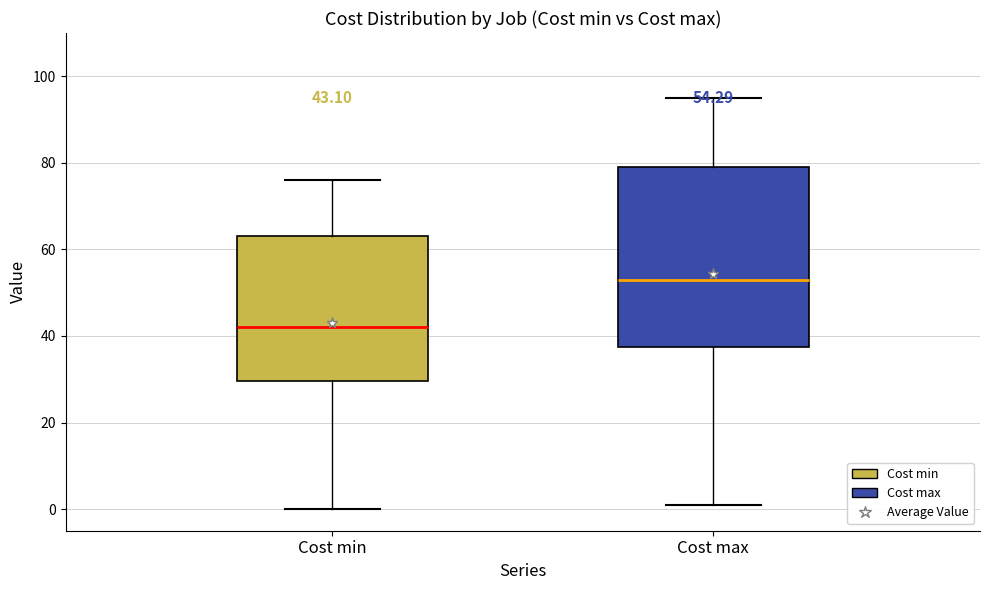

Comparing the boxes themselves (not the whiskers), which one is the tallest?

Cost max